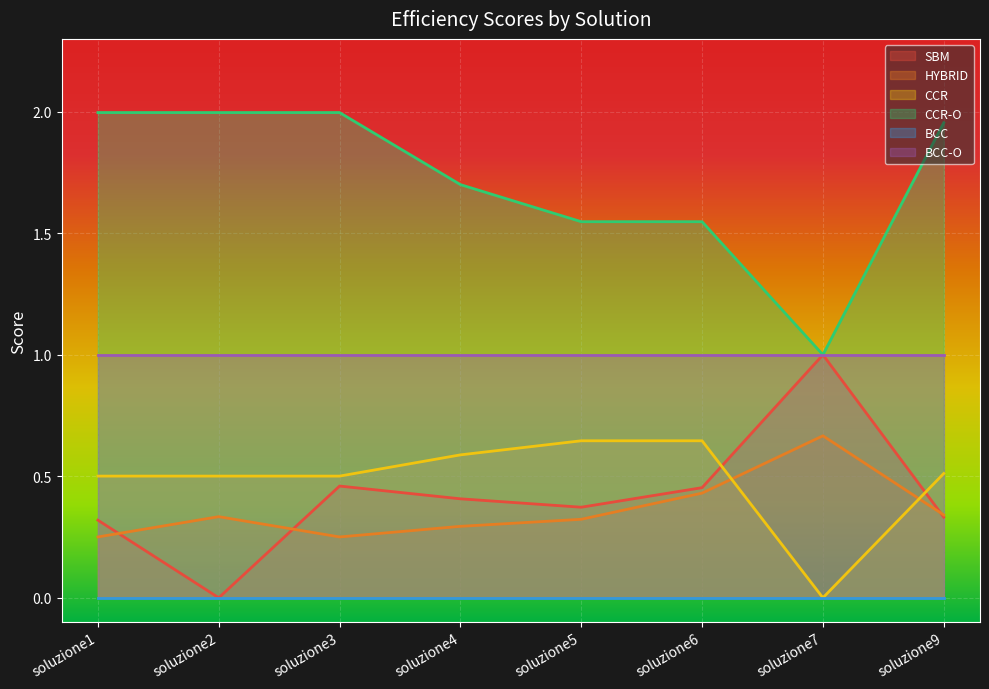

What is the difference between the highest and lowest values at soluzione2?

2.0